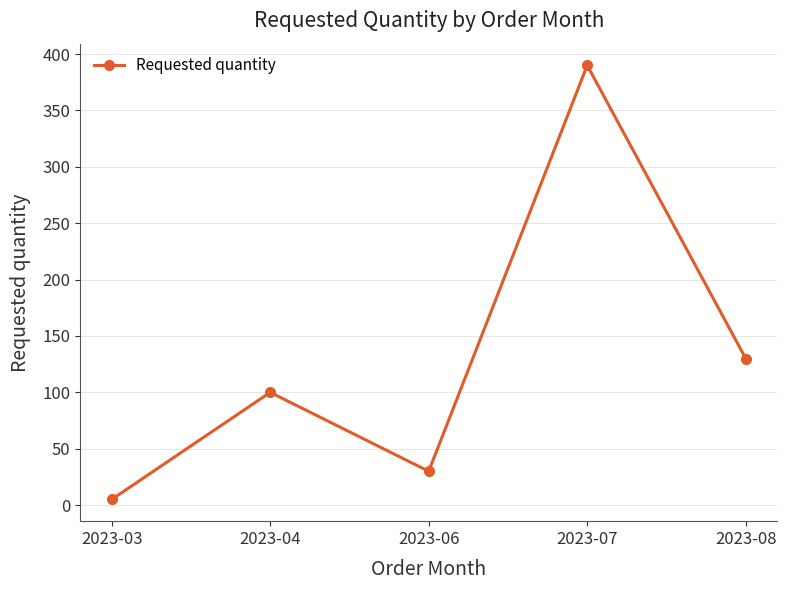

Count the number of data series in this chart.

1